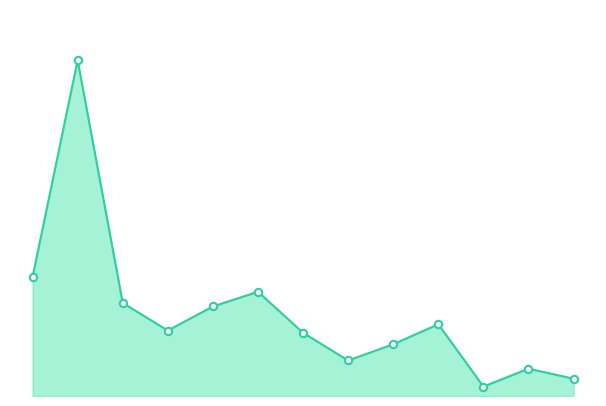

Does the chart have visible grid lines?

No